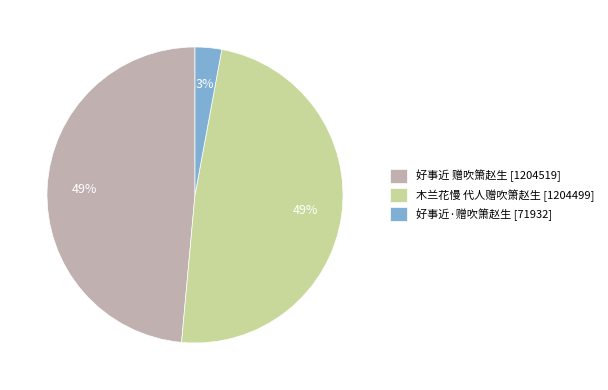

Which has a higher value, 好事近·赠吹箫赵生 [71932] or 木兰花慢 代人赠吹箫赵生 [1204499]?

木兰花慢 代人赠吹箫赵生 [1204499]